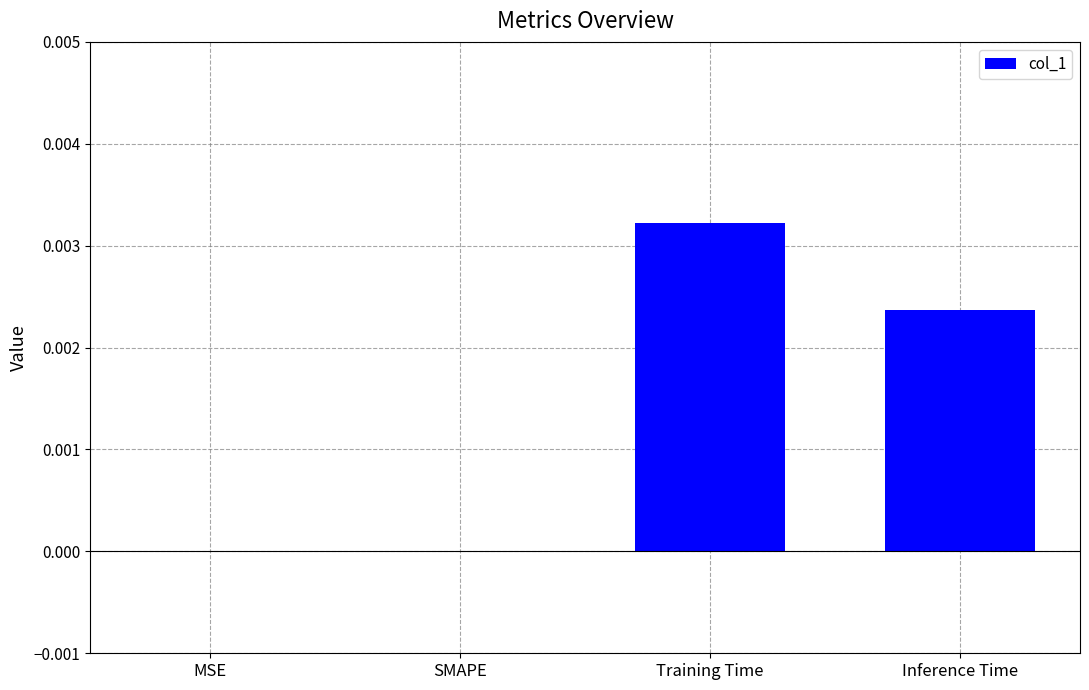

Count the values in the range 0 to 1.

4